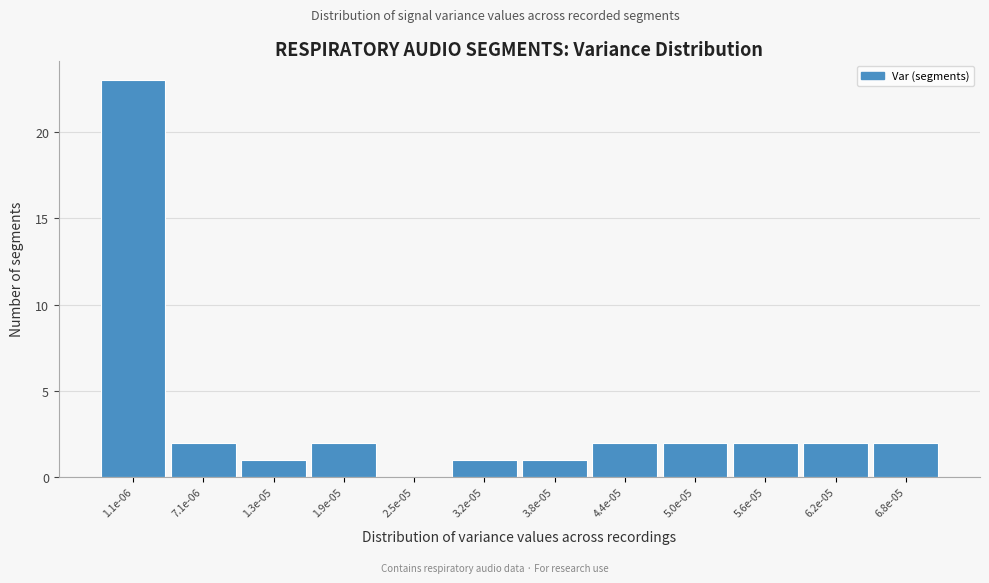

Reading left to right, list all the values displayed in this chart.

1.1e-06=23	7.1e-06=2	1.3e-05=1	1.9e-05=2	2.5e-05=0	3.2e-05=1	3.8e-05=1	4.4e-05=2	5.0e-05=2	5.6e-05=2	6.2e-05=2	6.8e-05=2